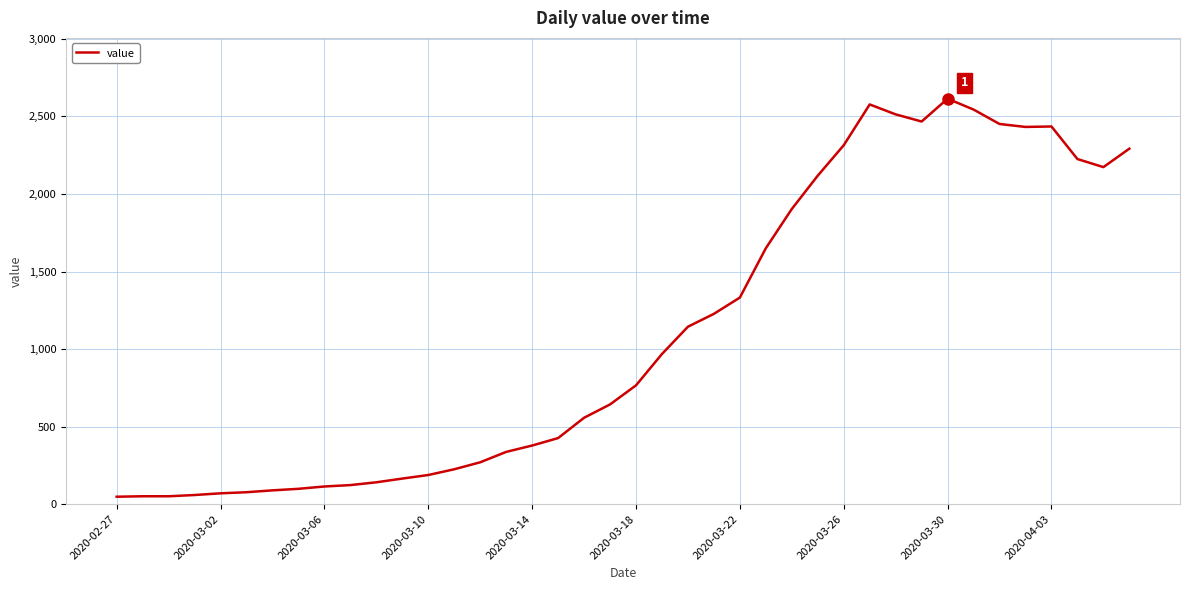

What is the maximum value shown in the chart?

2614